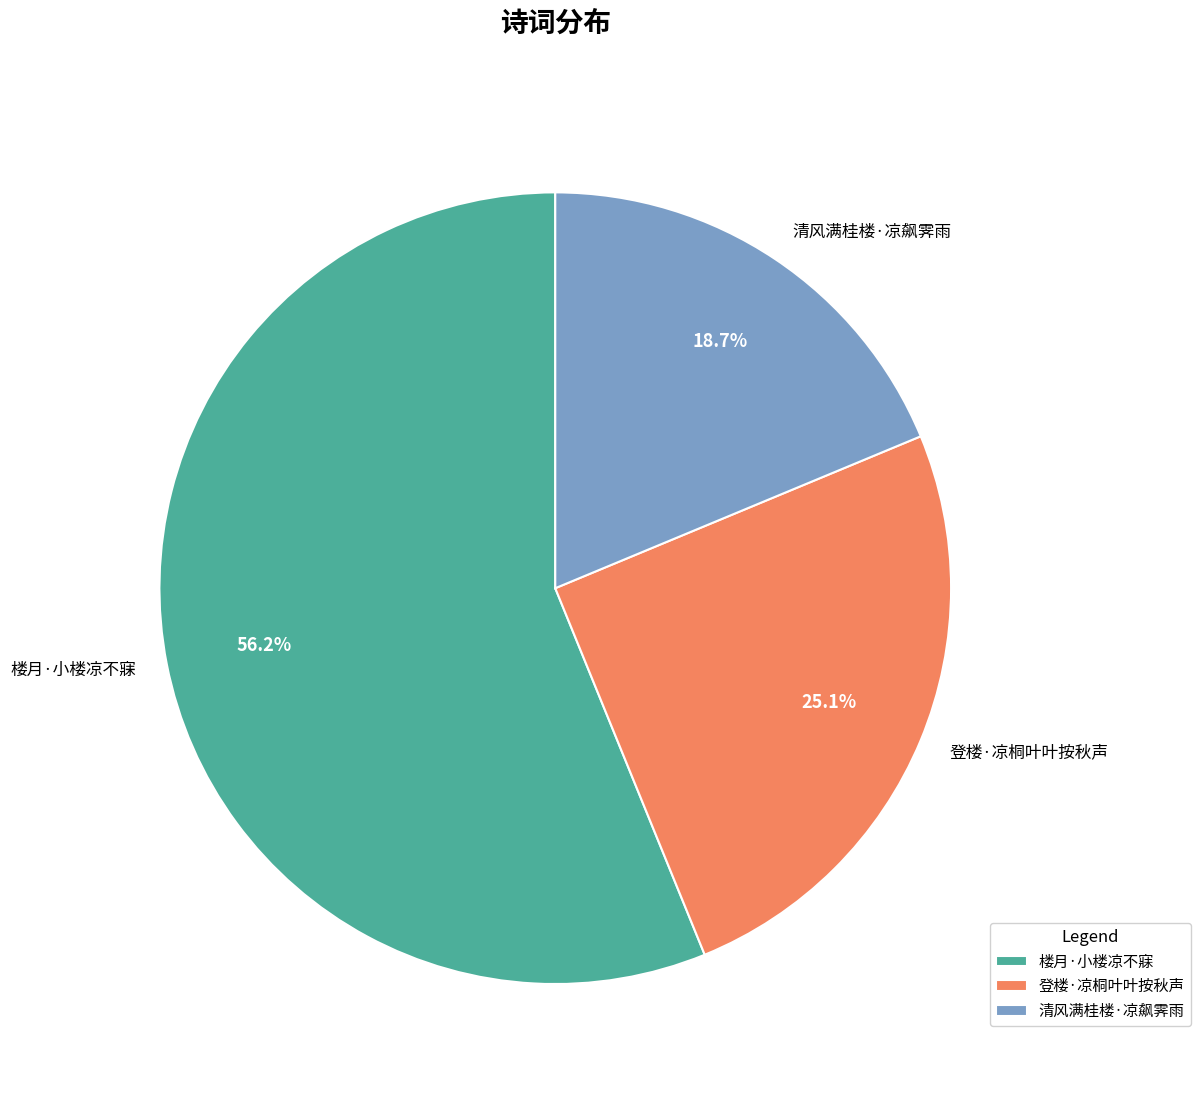

Is it true that 清风满桂楼·凉飙霁雨 is 4% of the pie?

False